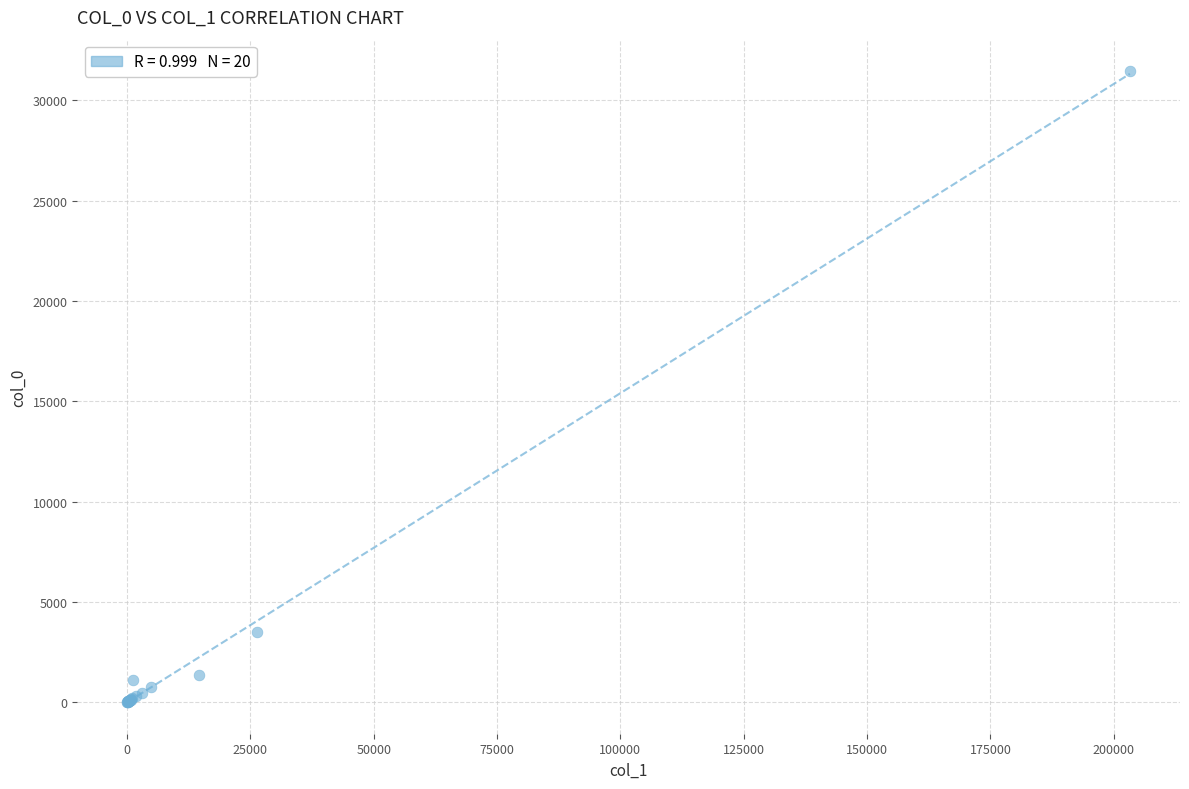

What Y value in the scatter plot is closest to 15735?

3500